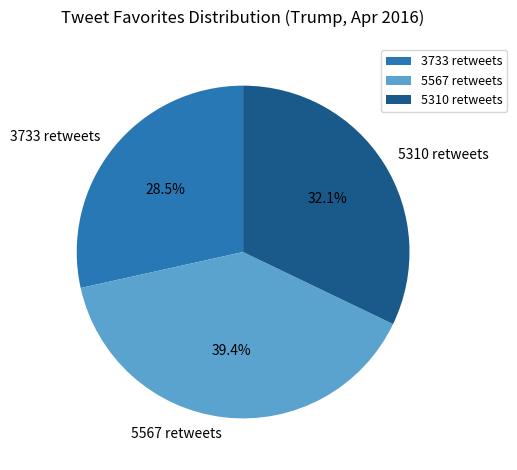

To the nearest percent, what is the difference between the 3733 retweets and 5567 retweets slice percentages?

11%